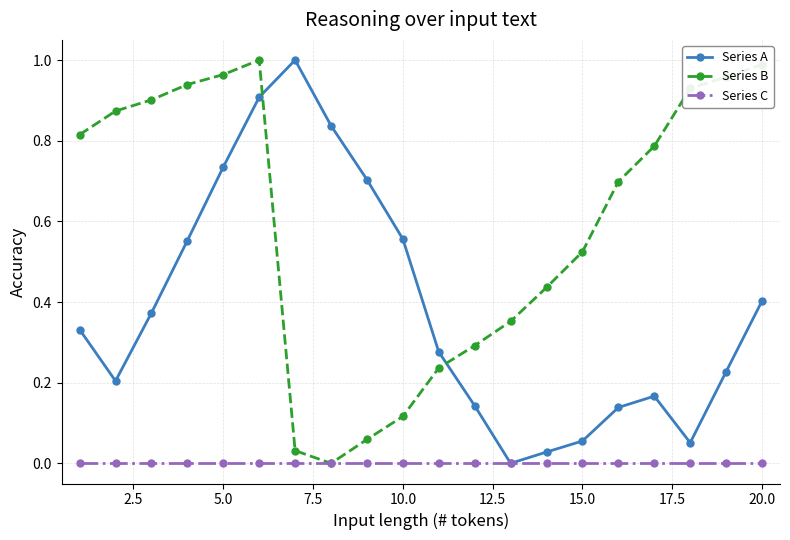

How many values in Series B are above zero?

19